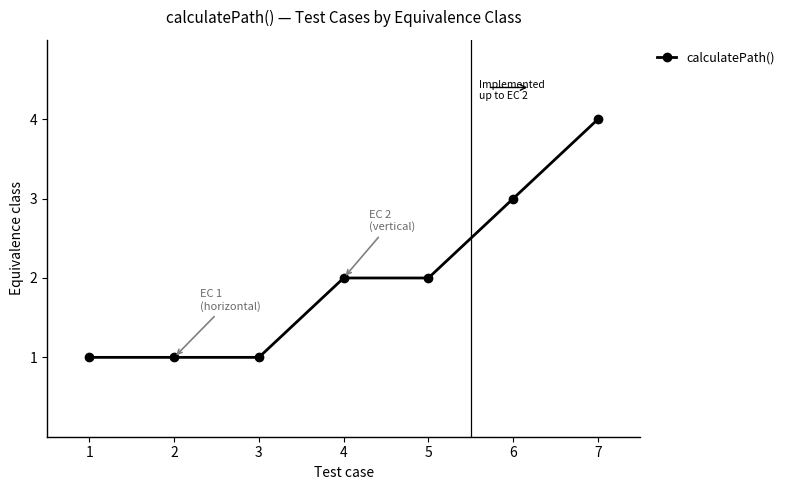

True or false: there are more than 2 points higher than both neighbors.

False